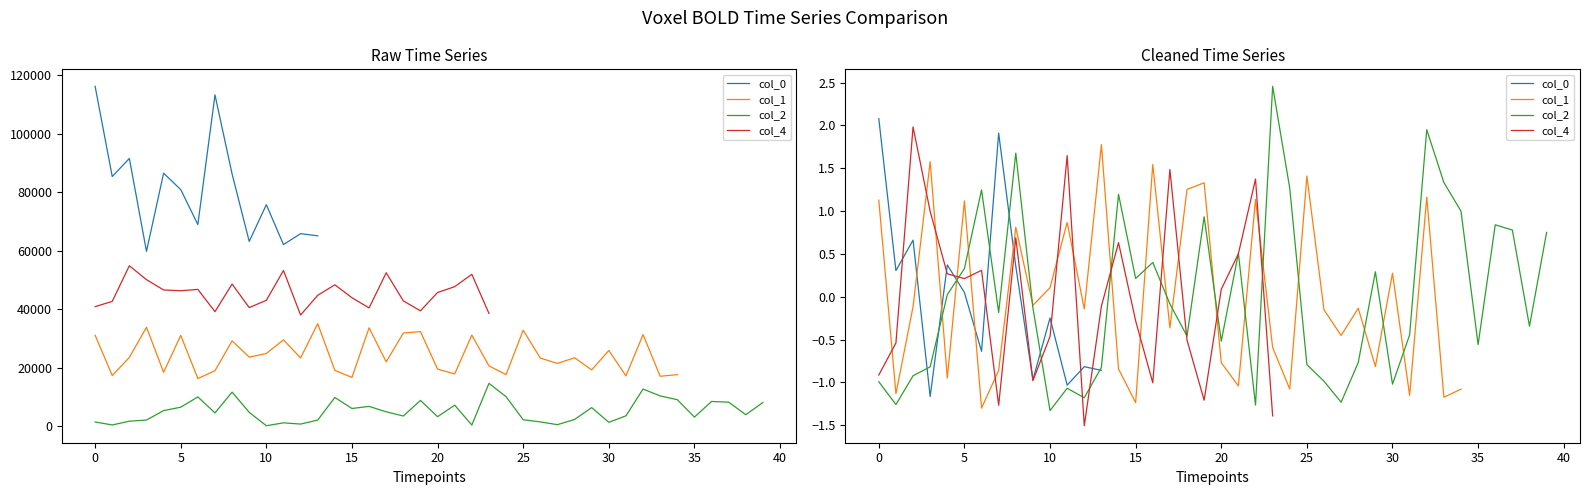

How many series are shown in this chart?

4